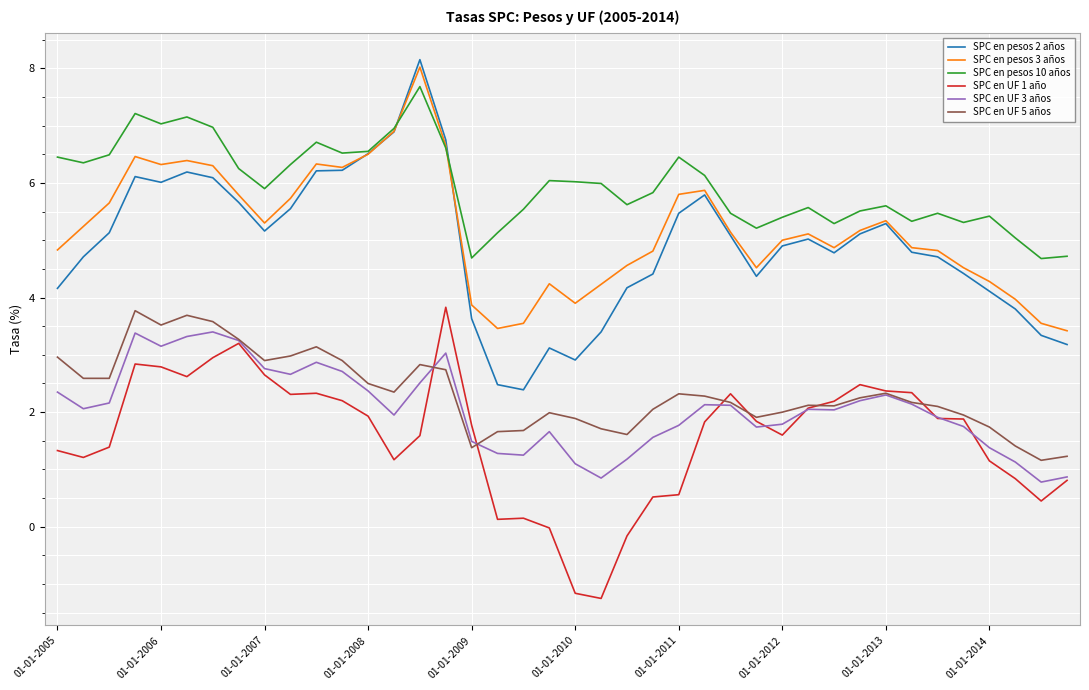

What is the minimum value for SPC en pesos 10 años?

4.7